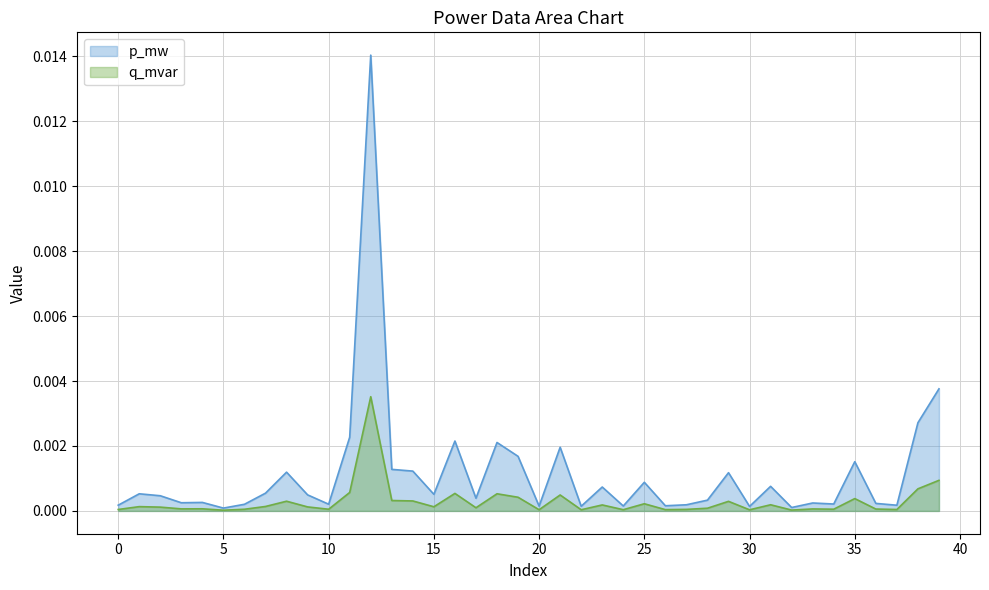

Which series has the largest total across all categories?

p_mw